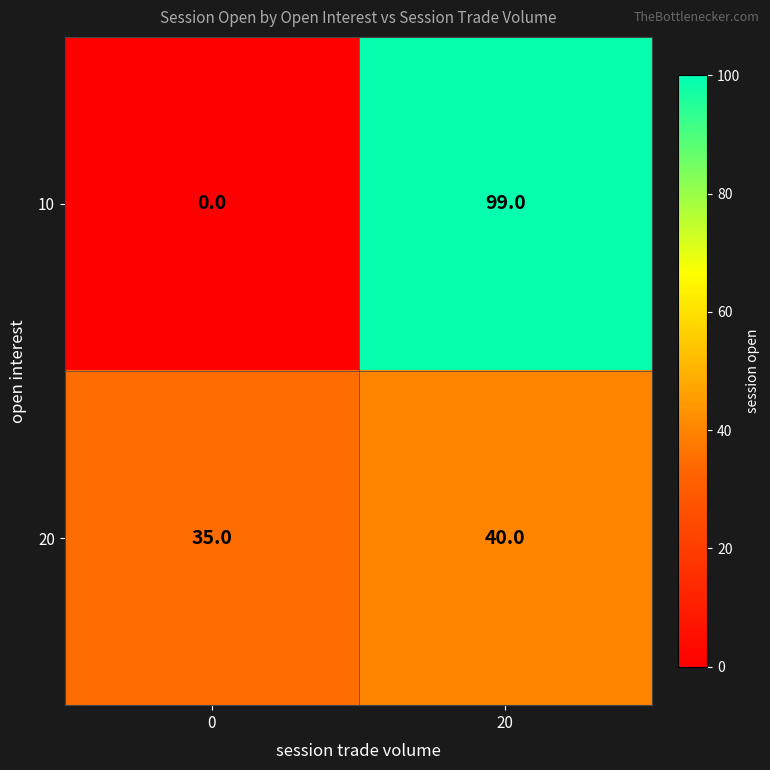

Which series has the largest total across all categories?

10